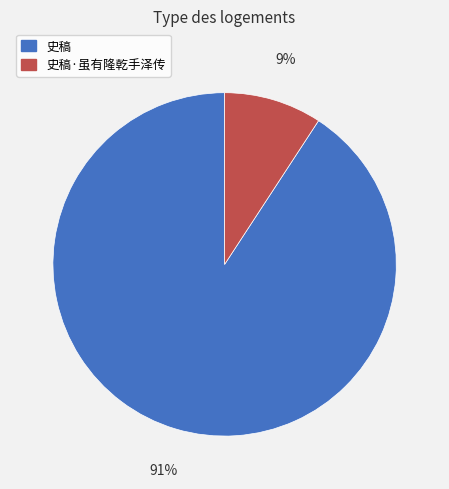

Is there a majority slice in this chart?

Yes